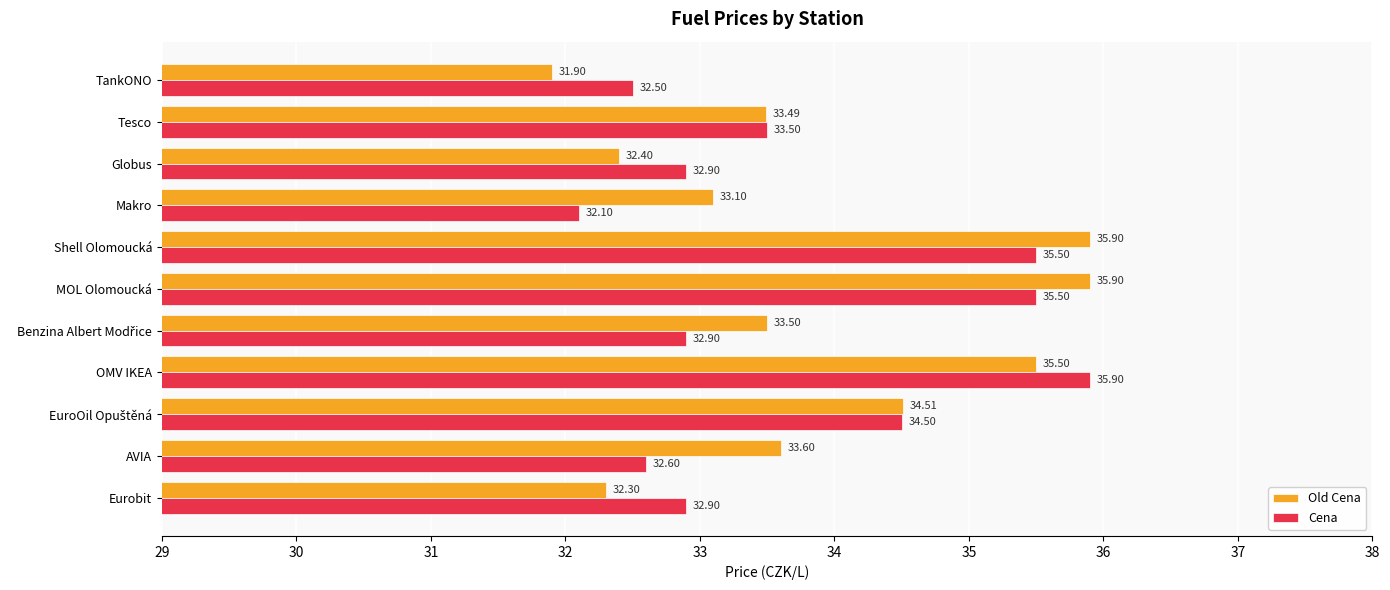

What is the difference between the maximum and minimum values in the Old Cena series?

4.0